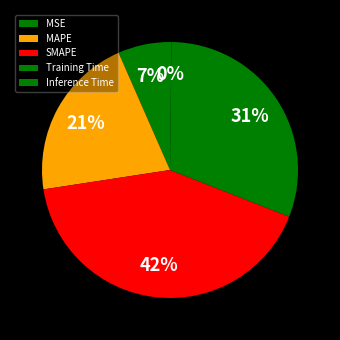

Is there any slice that represents more than half of the pie?

No